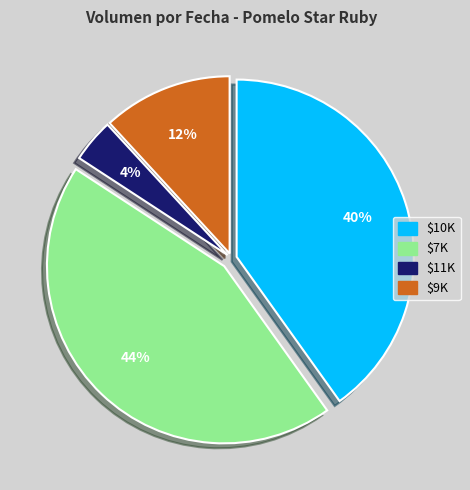

To the nearest percent, what portion does $9K represent?

12%